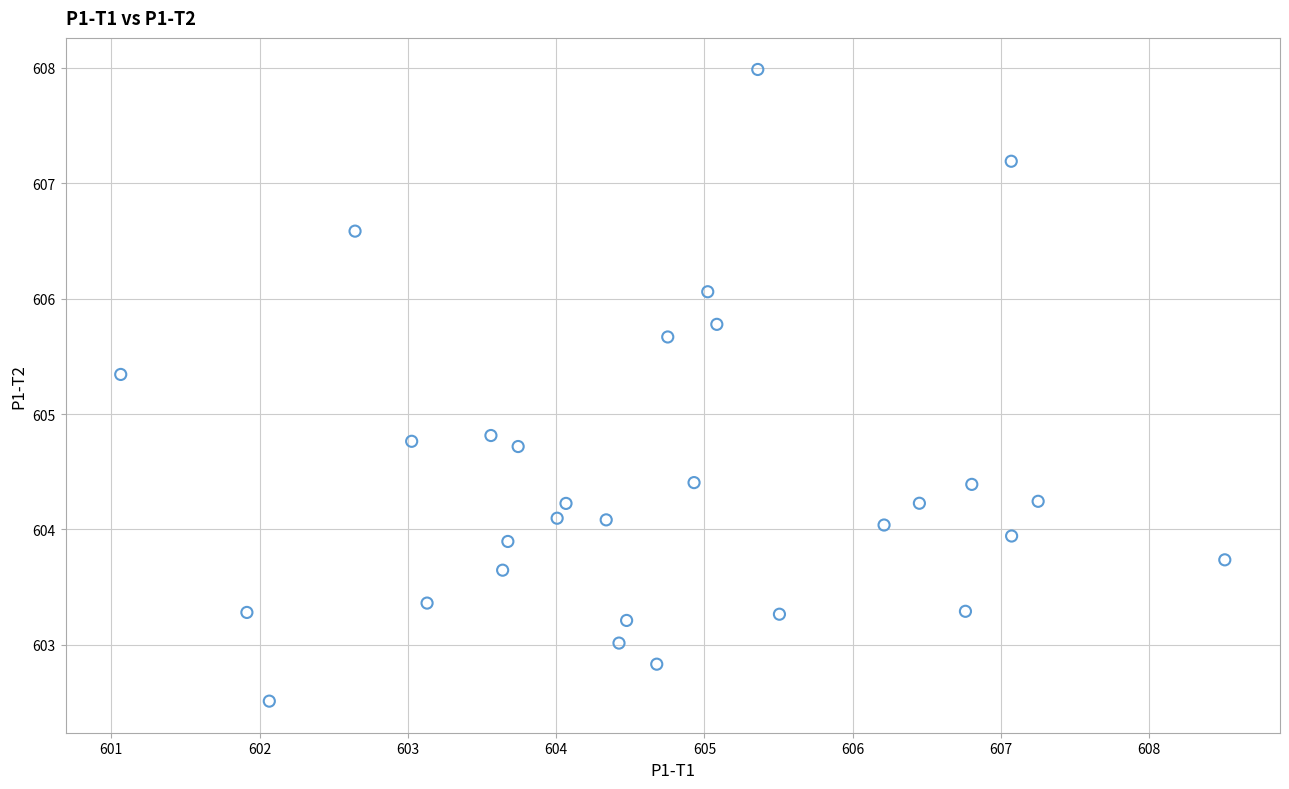

What is the range of X values (max minus min)?

7.4